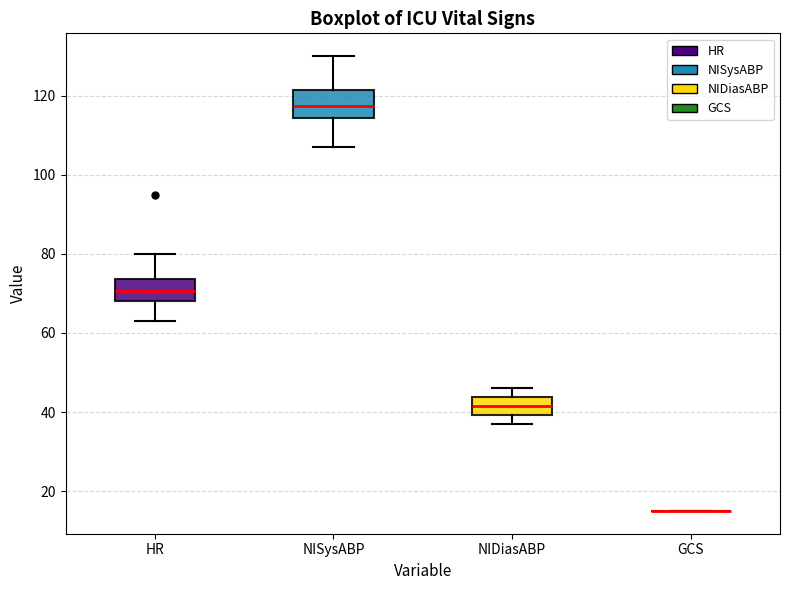

Reading left to right, transcribe this box plot: for each box, give where its median line is, the range the box spans, and where its two whiskers end, as read against the y-axis. The values are not printed on the chart, so give them approximately, as read against the axis.

HR: median 70, box 68 to 74, whiskers 64 to 80
NISysABP: median 118, box 114 to 122, whiskers 108 to 130
NIDiasABP: median 42, box 40 to 44, whiskers 38 to 46
GCS: box collapsed to a line at 16, whiskers 16 to 16